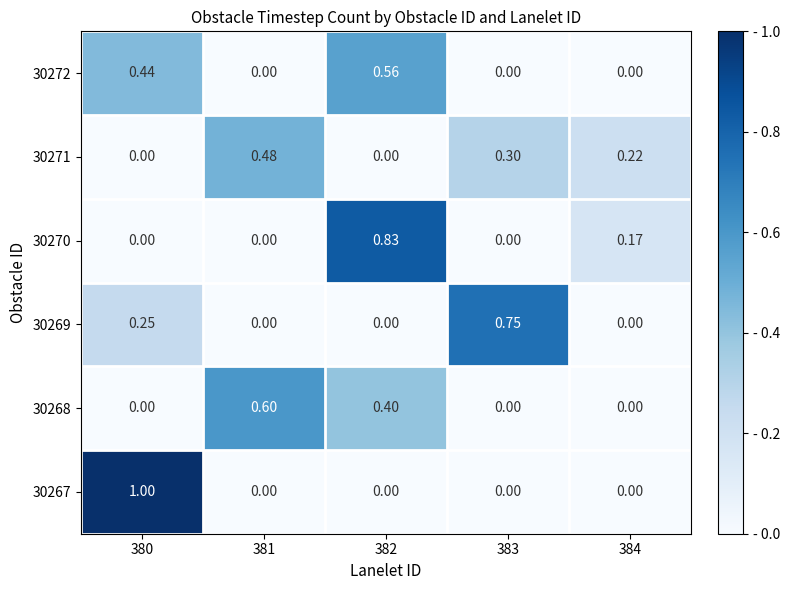

What is the total value across all series at 384?

0.4